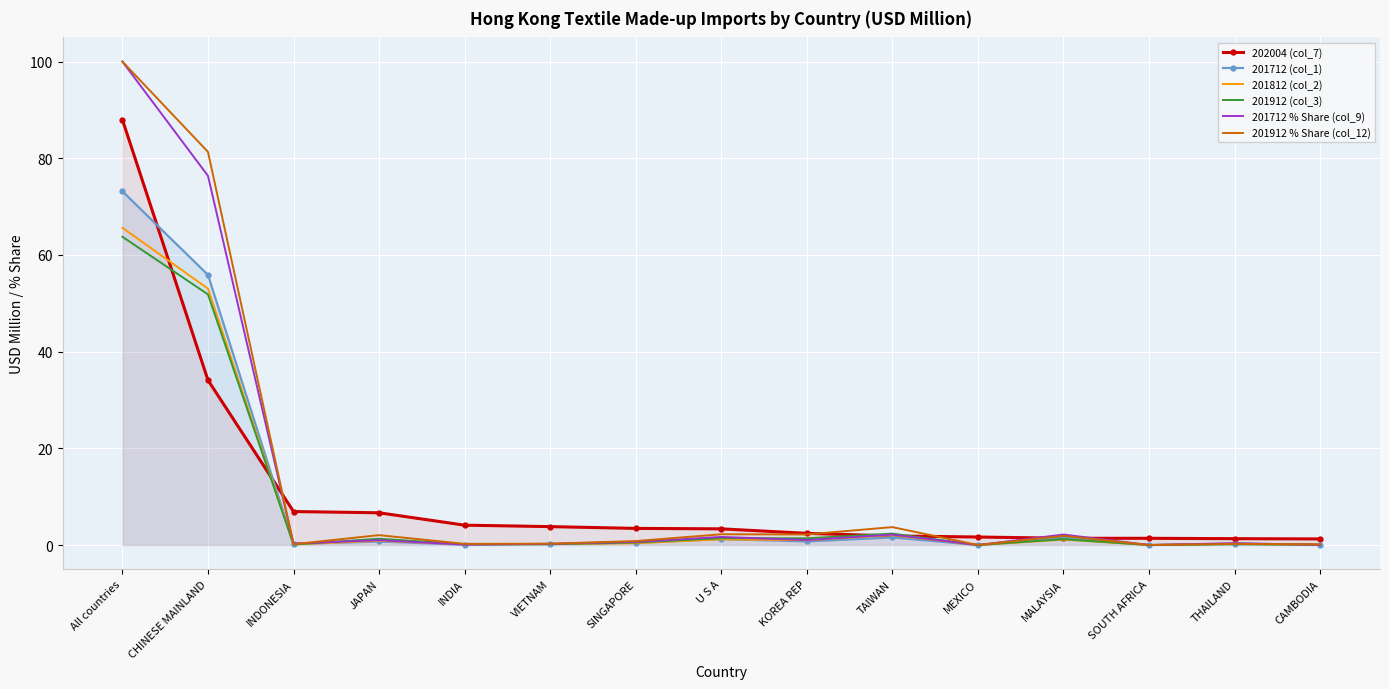

What is the sum of all 201912 % Share (col_12) values?

195.3